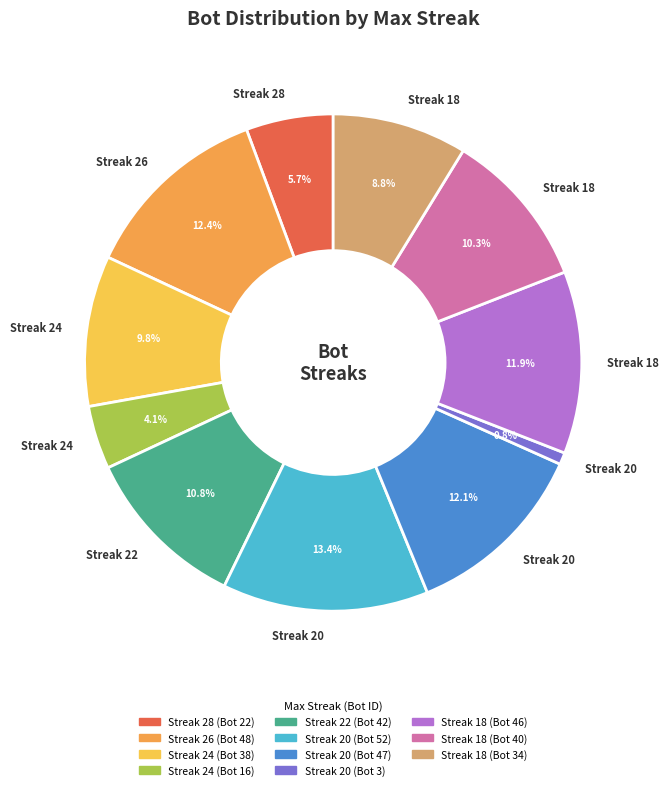

Does any single category account for the majority?

No